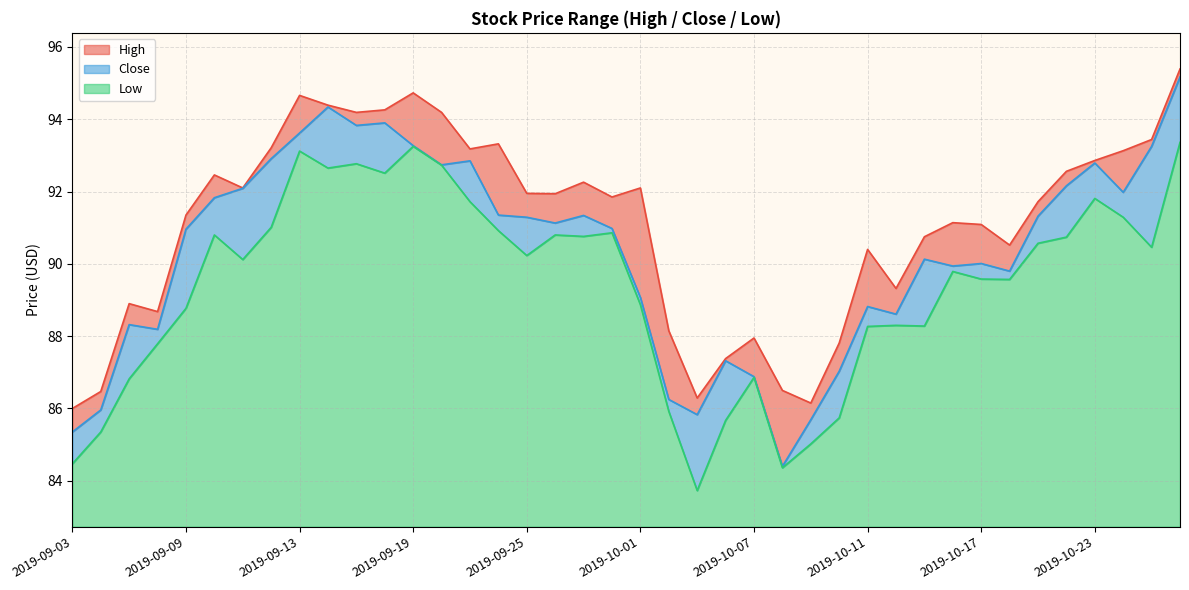

What is the minimum value shown in the chart?

83.7